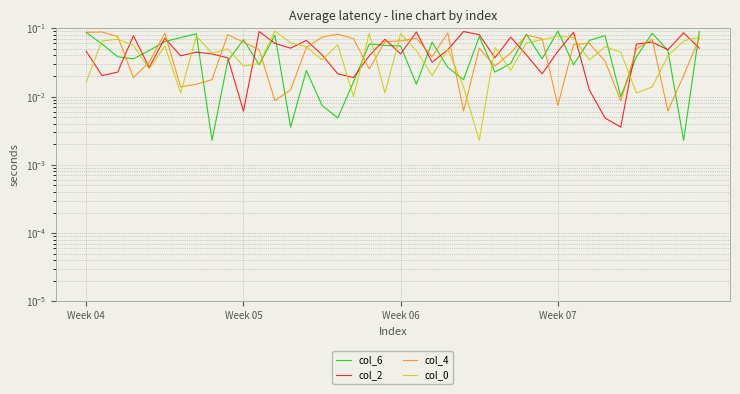

At which label is col_0 closest to 0?

25